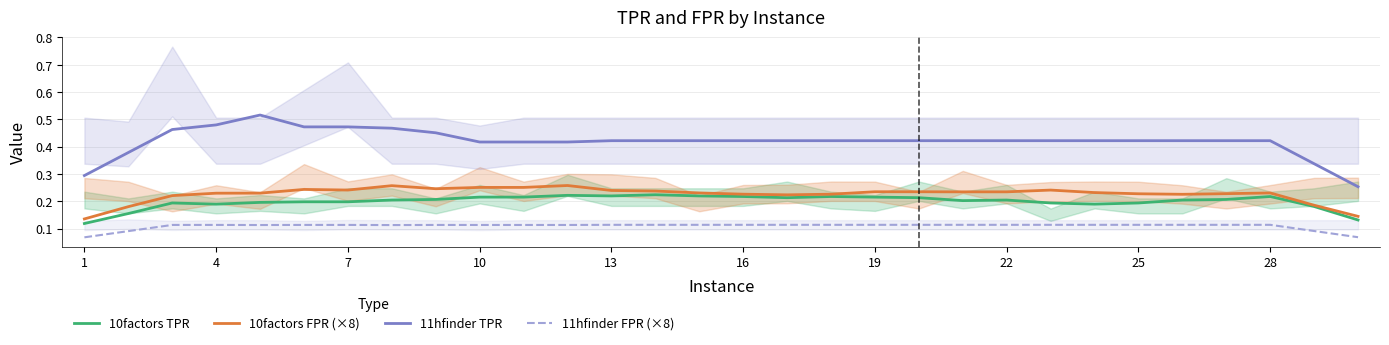

Is this an area chart (filled region under the line)?

No